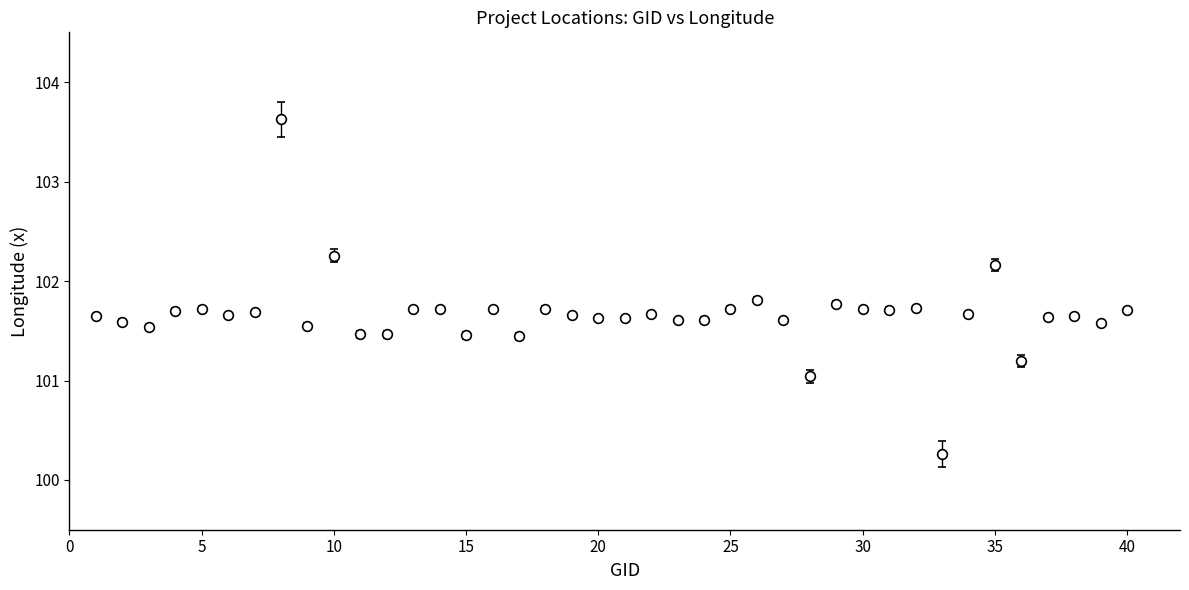

What is the maximum value shown in the chart?

103.6